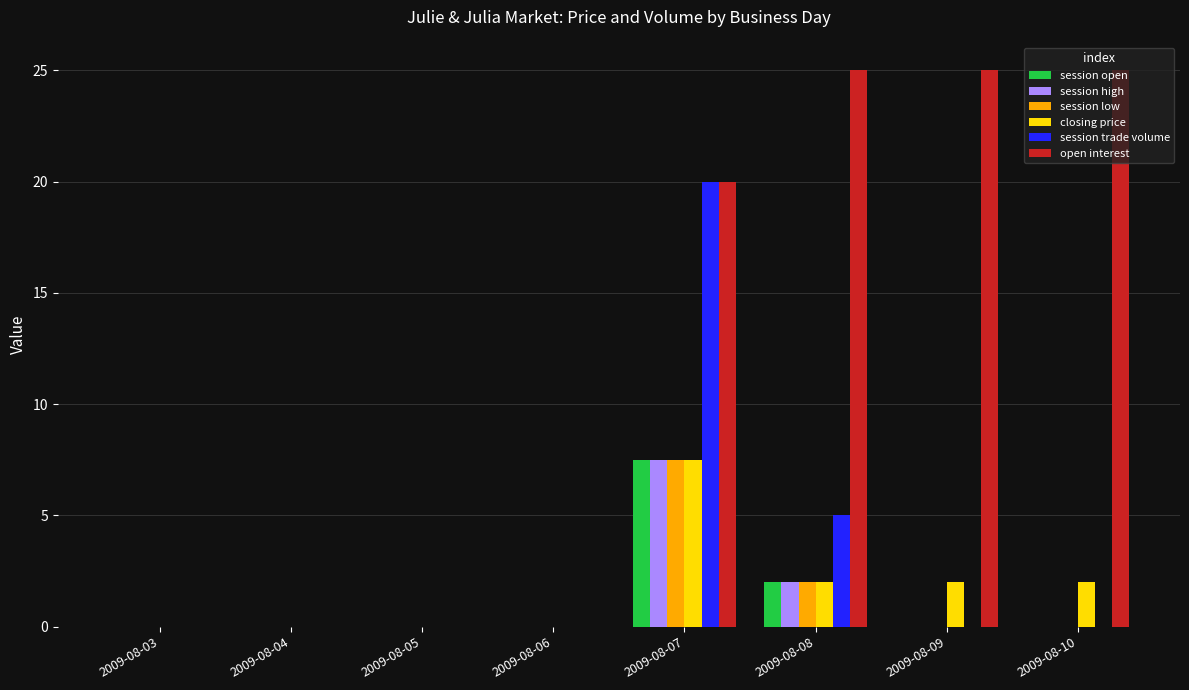

What is the sum of the session high values at 2009-08-07 and 2009-08-04?

7.5